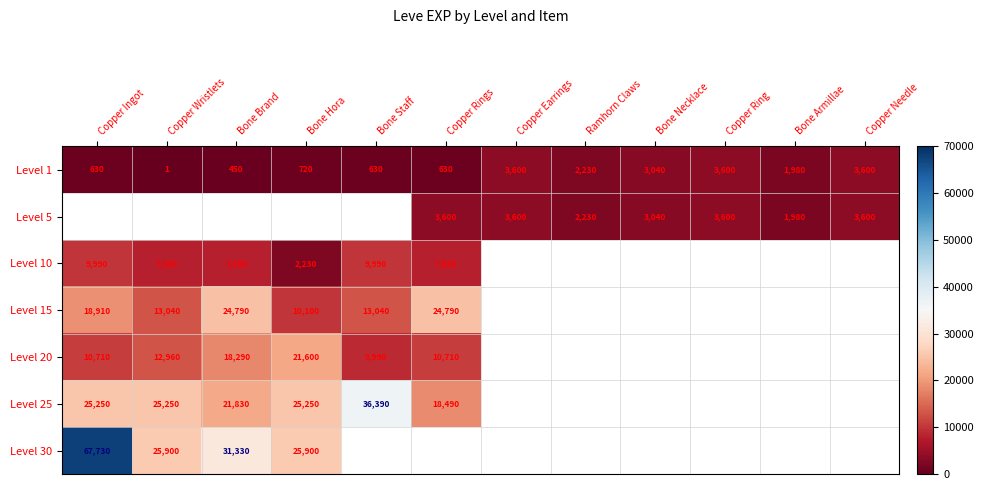

Which label corresponds to the largest value in the chart?

Copper Ingot